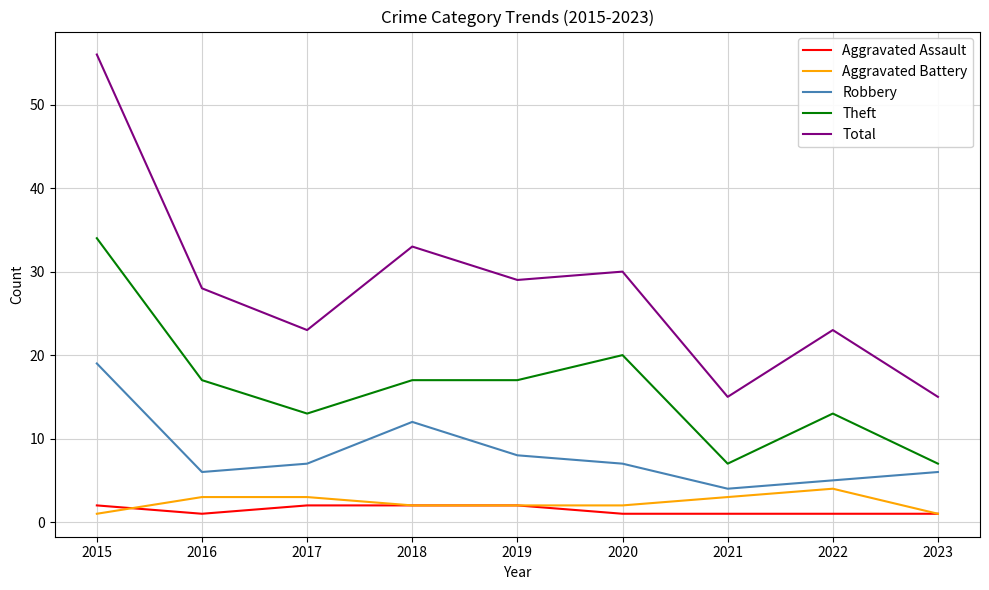

The Aggravated Battery series shows 3 at 2016. True or false?

True